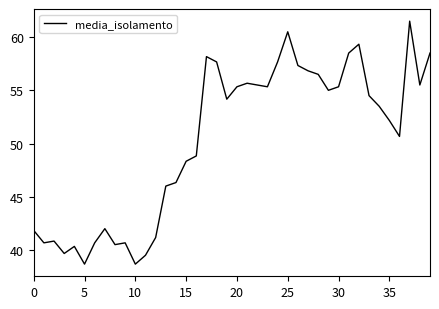

How many lines are shown in the chart?

1